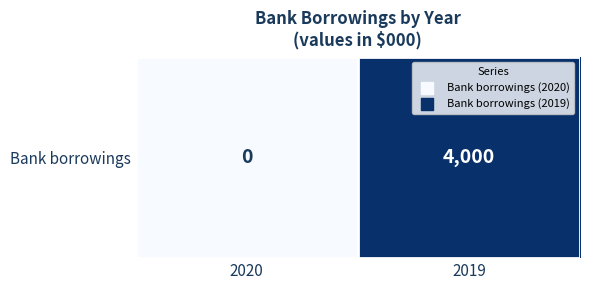

How many data points does each series have?

2